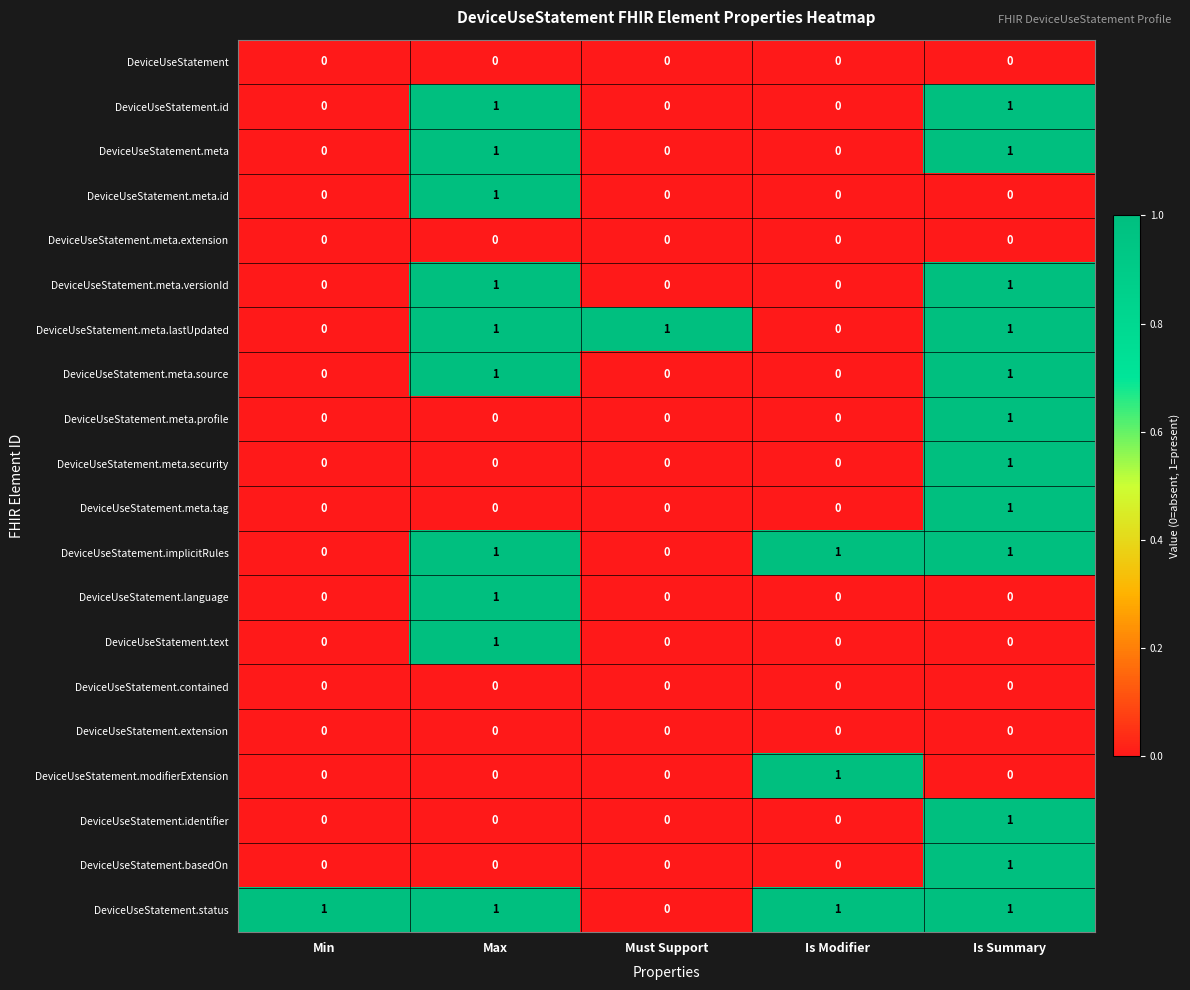

Is it true that DeviceUseStatement.meta.extension equals 0 at Must Support?

True